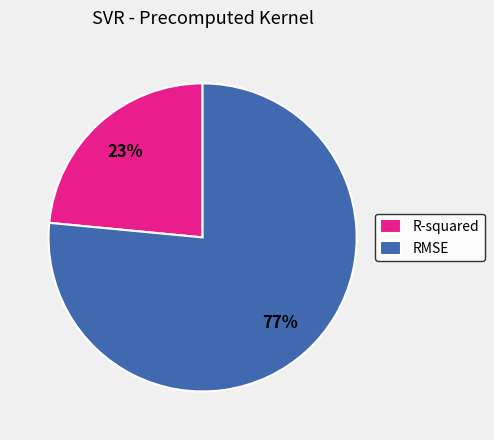

What is the majority slice?

RMSE